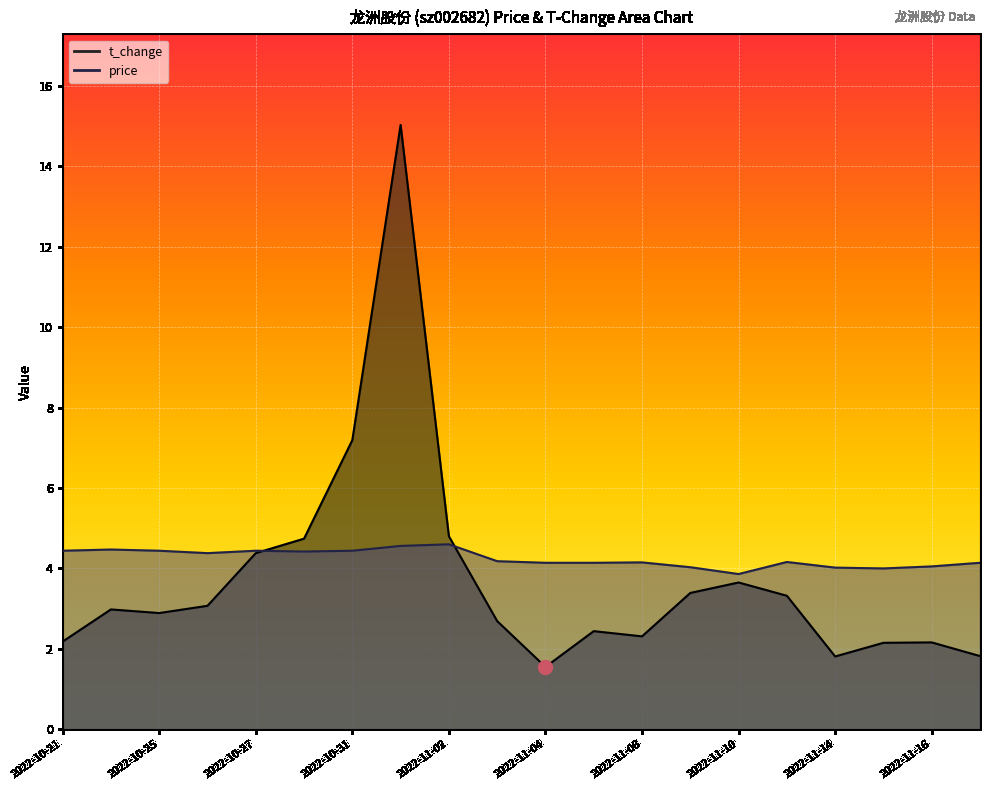

What are all the series names shown in the legend?

price, t_change